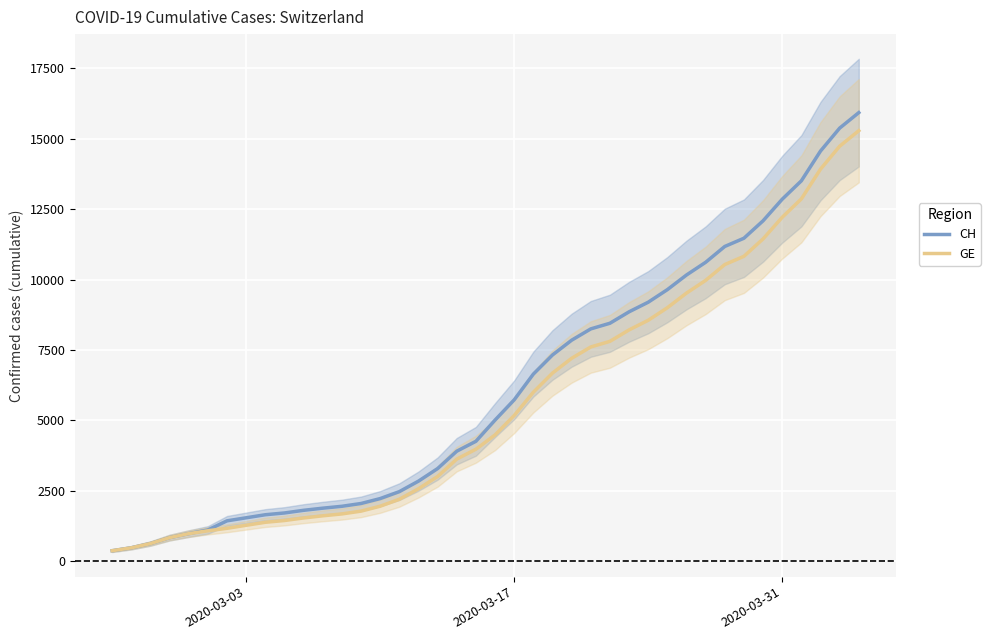

How many lines are shown in the chart?

2